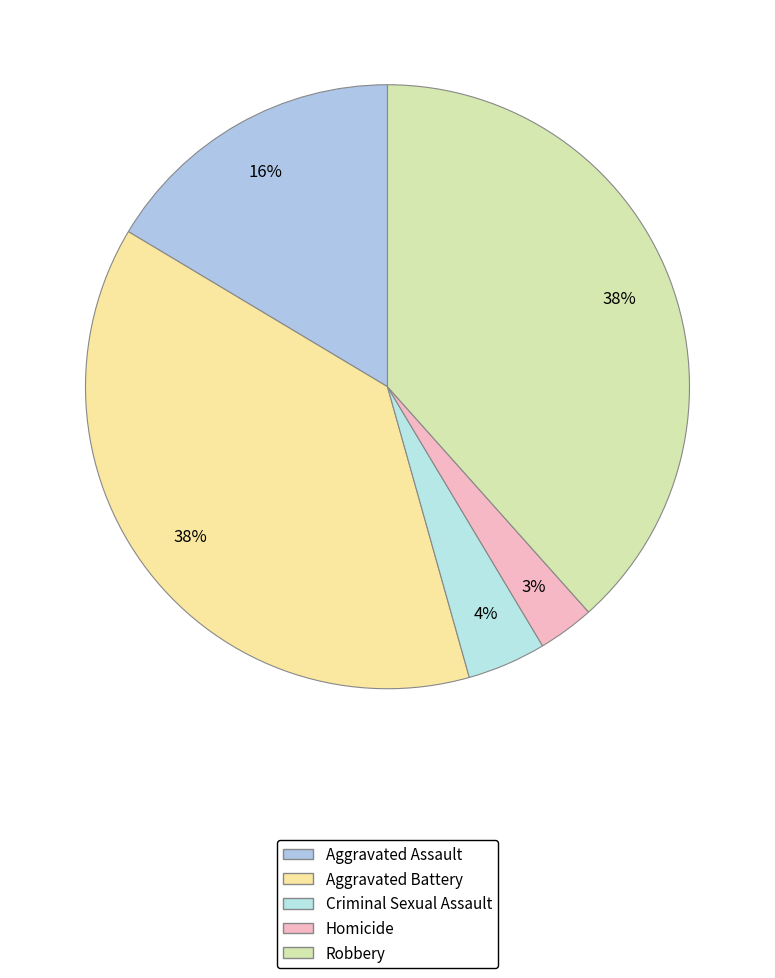

To the nearest percent, what is the combined percentage of Robbery and Aggravated Assault?

55%